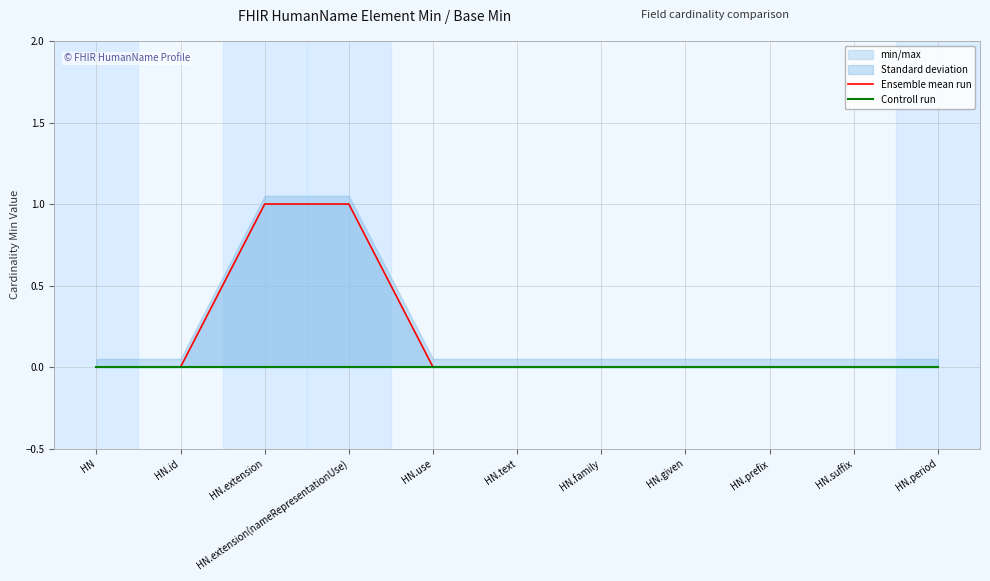

True or false: Ensemble mean run and Controll run intersect in this chart.

False